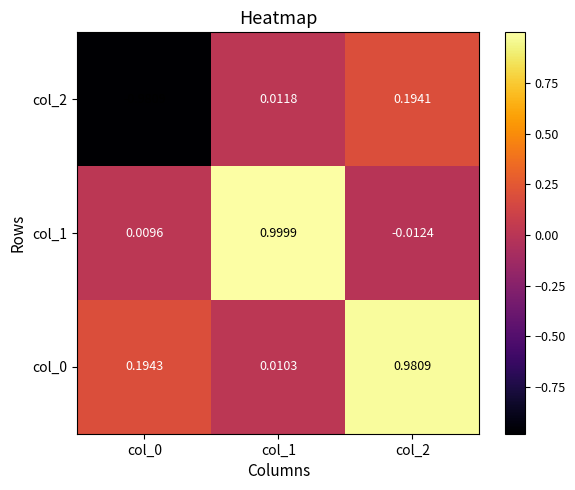

Is the value of col_0 at col_0 greater than the value of col_1 at col_2?

Yes